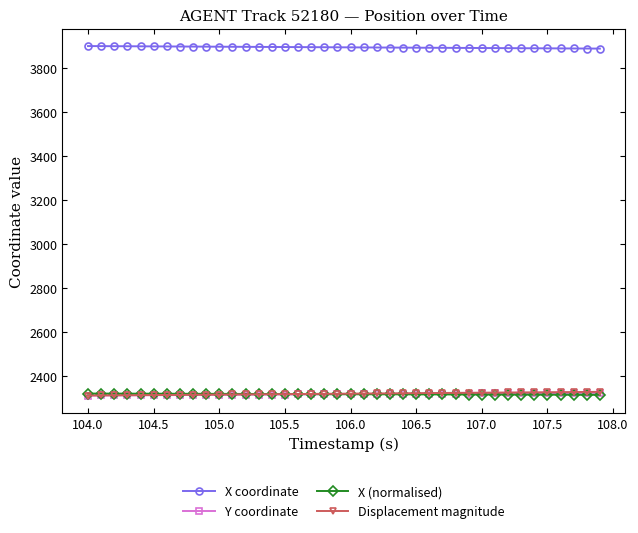

True or false: Displacement magnitude and X coordinate cross at least once.

False